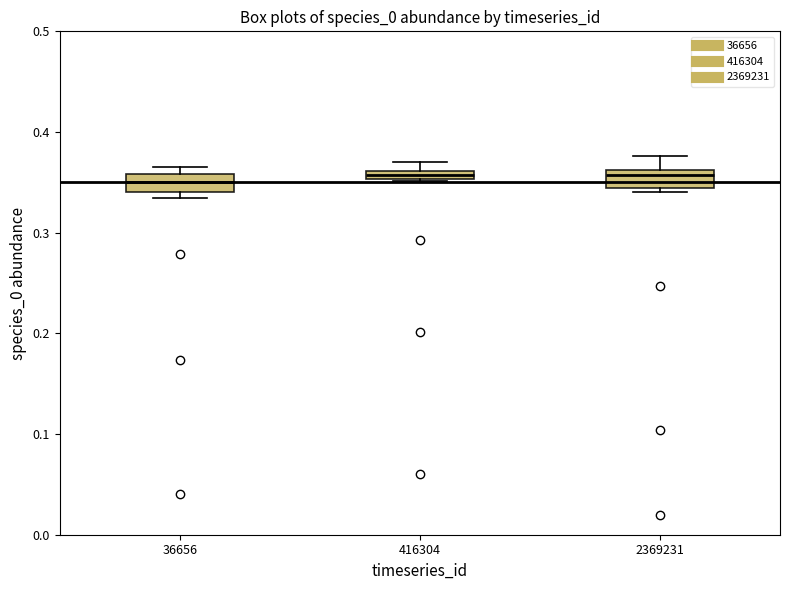

Where is the upper edge of the box at x = 36656 on the y-axis? The values are not printed on the chart, so give them approximately, as read against the axis.

0.36